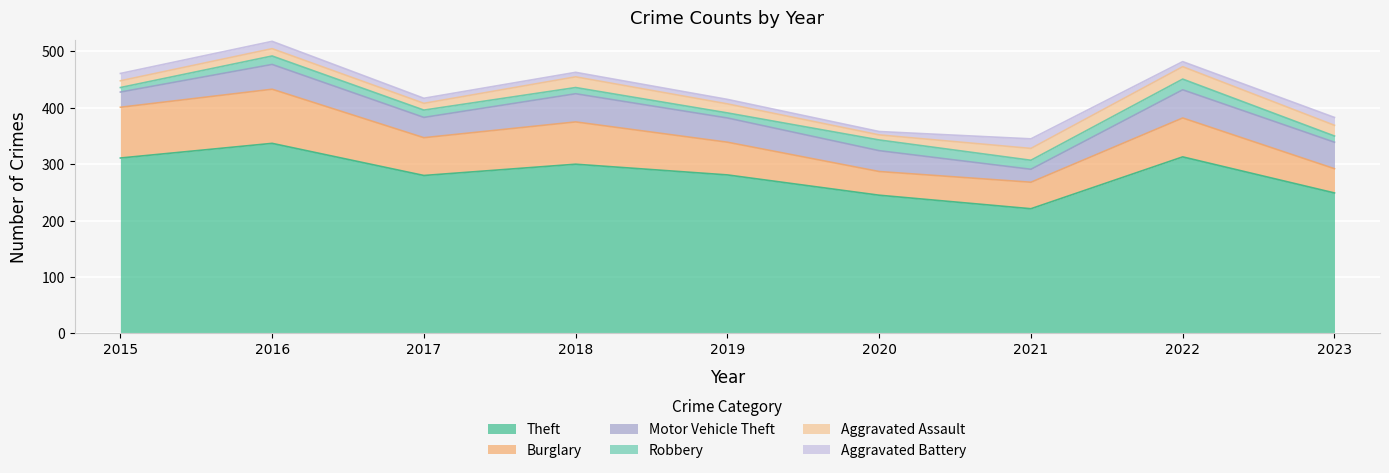

Does the chart display data point markers on the line(s)?

No